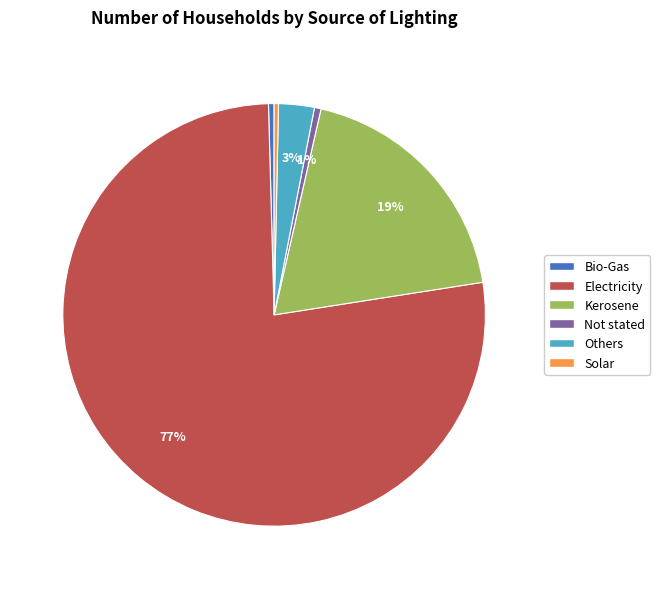

The Not stated slice represents 12% of the pie. True or false?

False